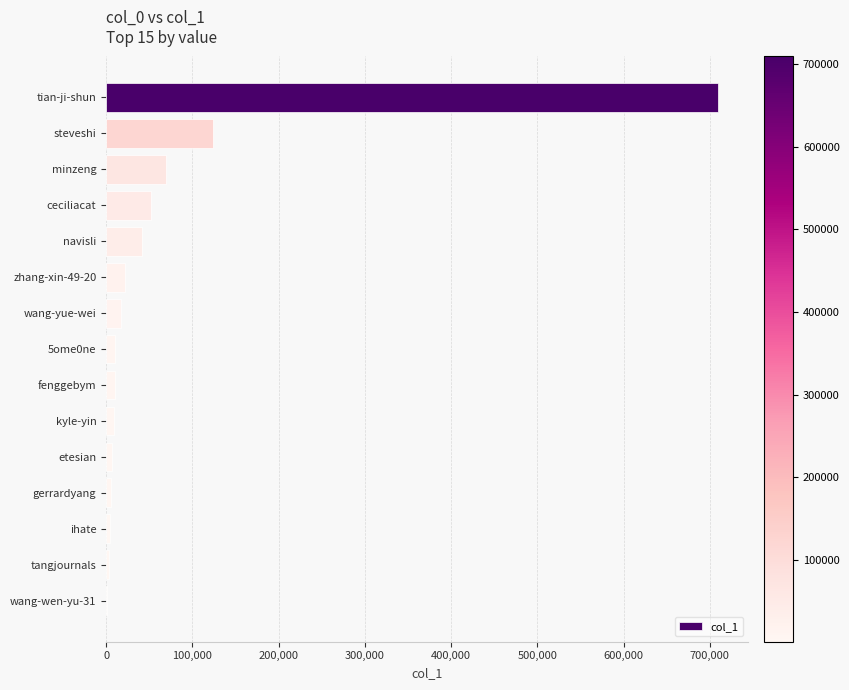

What is the change in value from minzeng to wang-yue-wei?

-52121